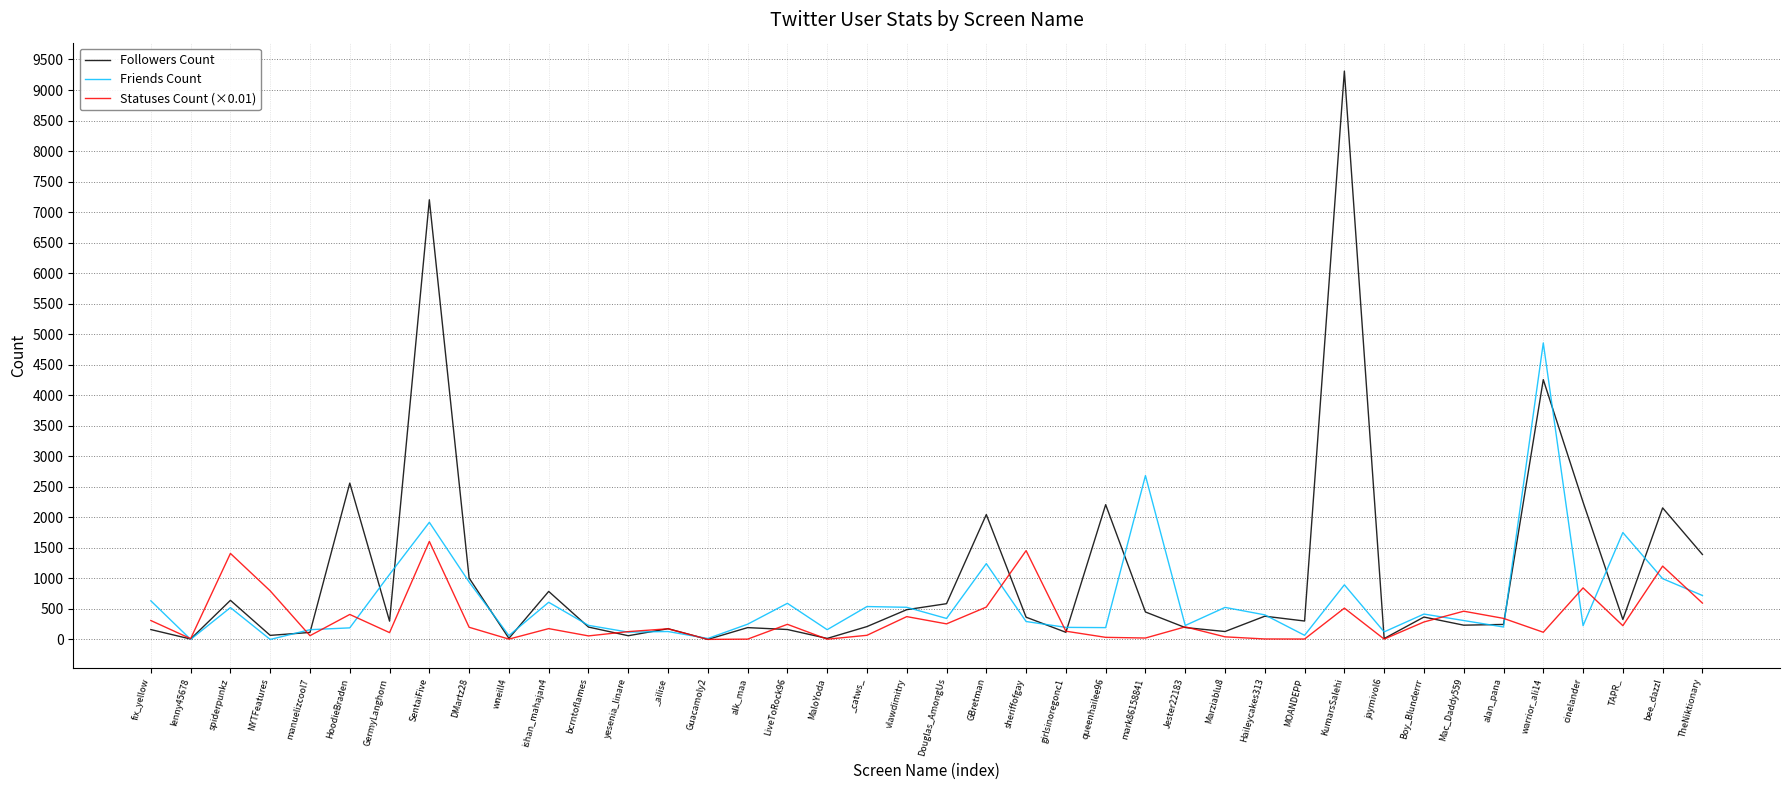

Which label corresponds to the largest value in the chart?

KumarsSalehi